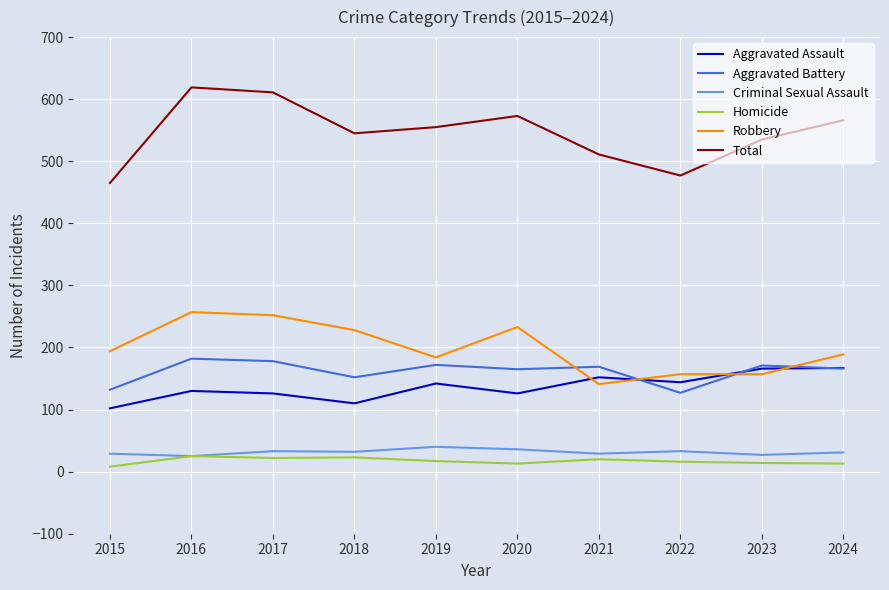

Is the value of Robbery at 2019 greater than the value of Criminal Sexual Assault at 2020?

Yes